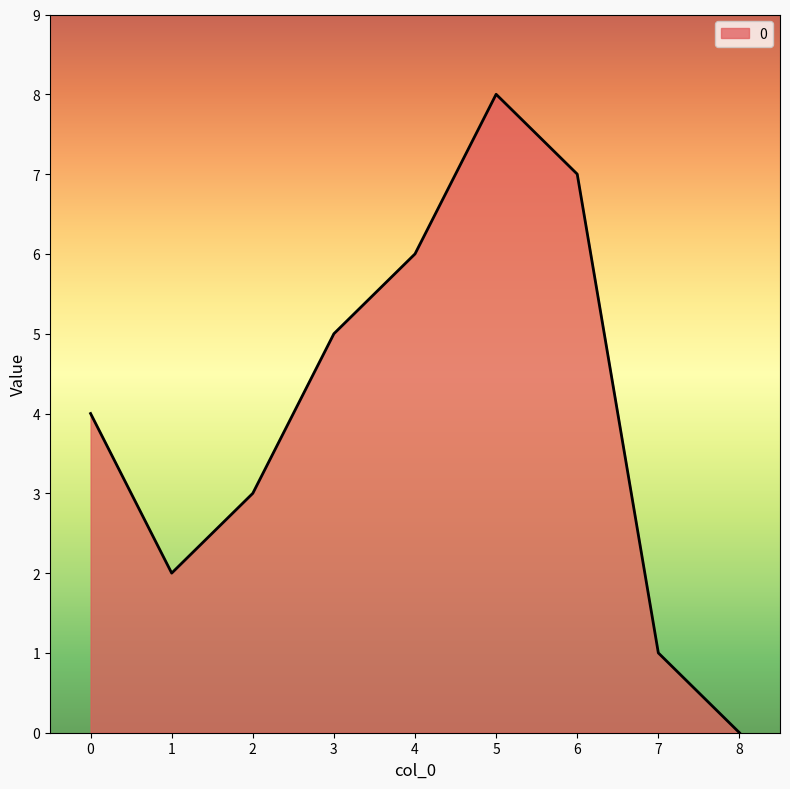

What is the maximum value shown in the chart?

8